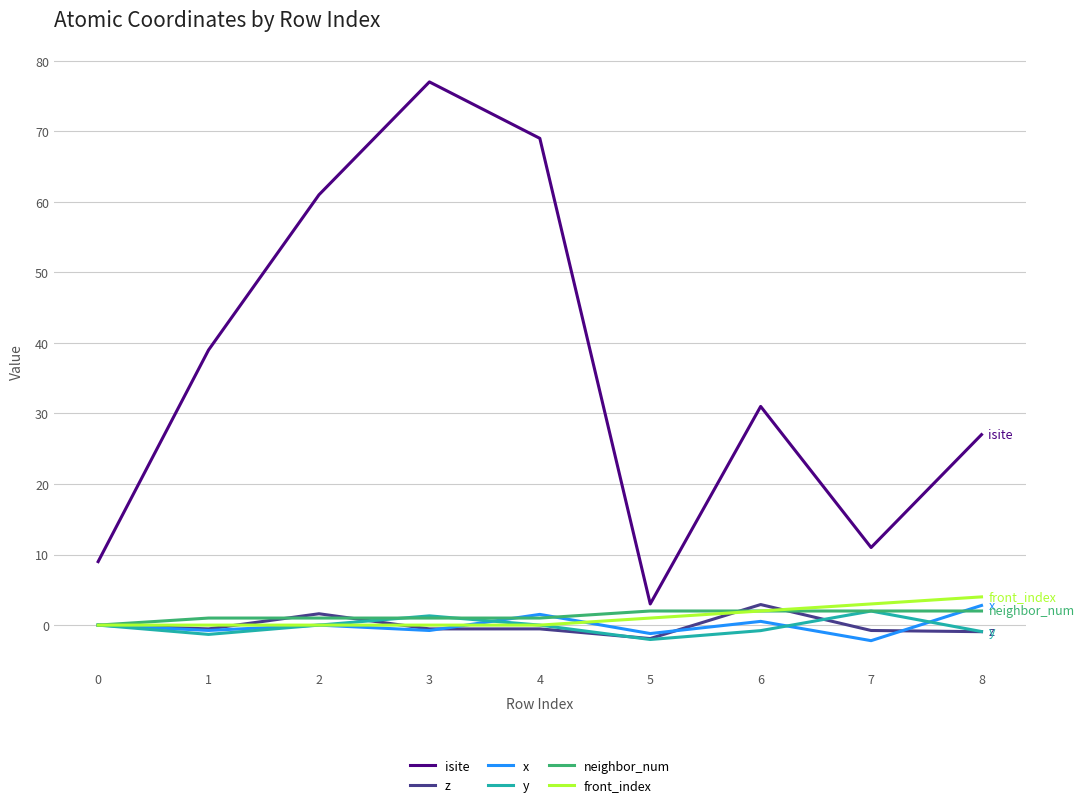

Which series changed the most between 0 and 6?

isite